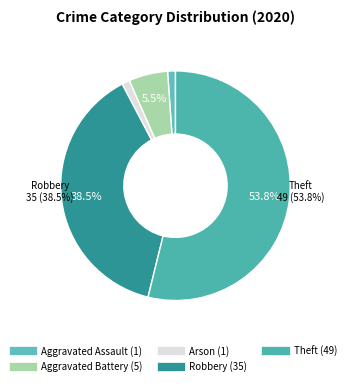

What percentage is the Theft slice, to the nearest percent?

54%